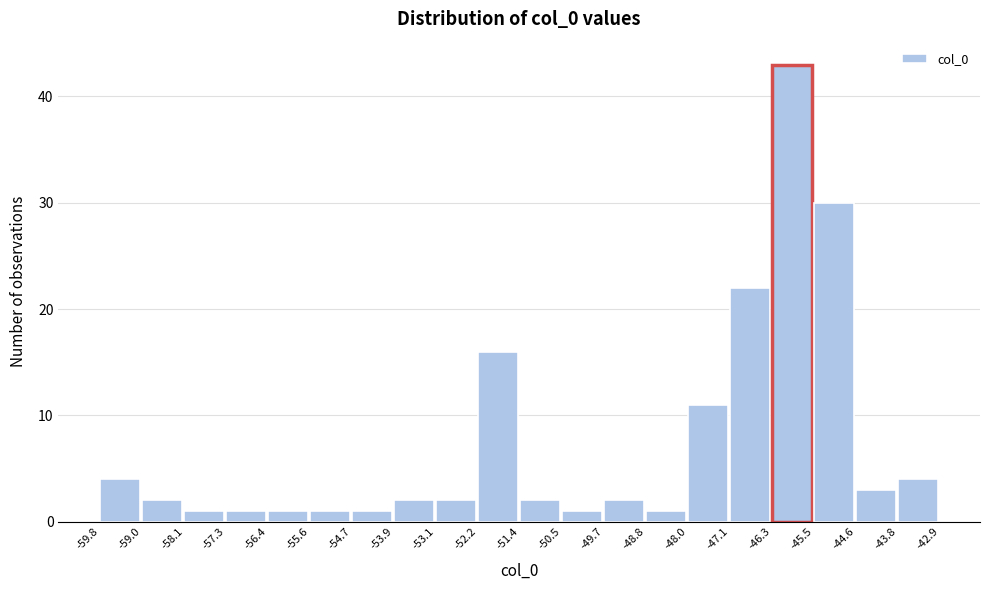

Over which range of the x-axis is the bar tallest?

-46.3 to -45.5